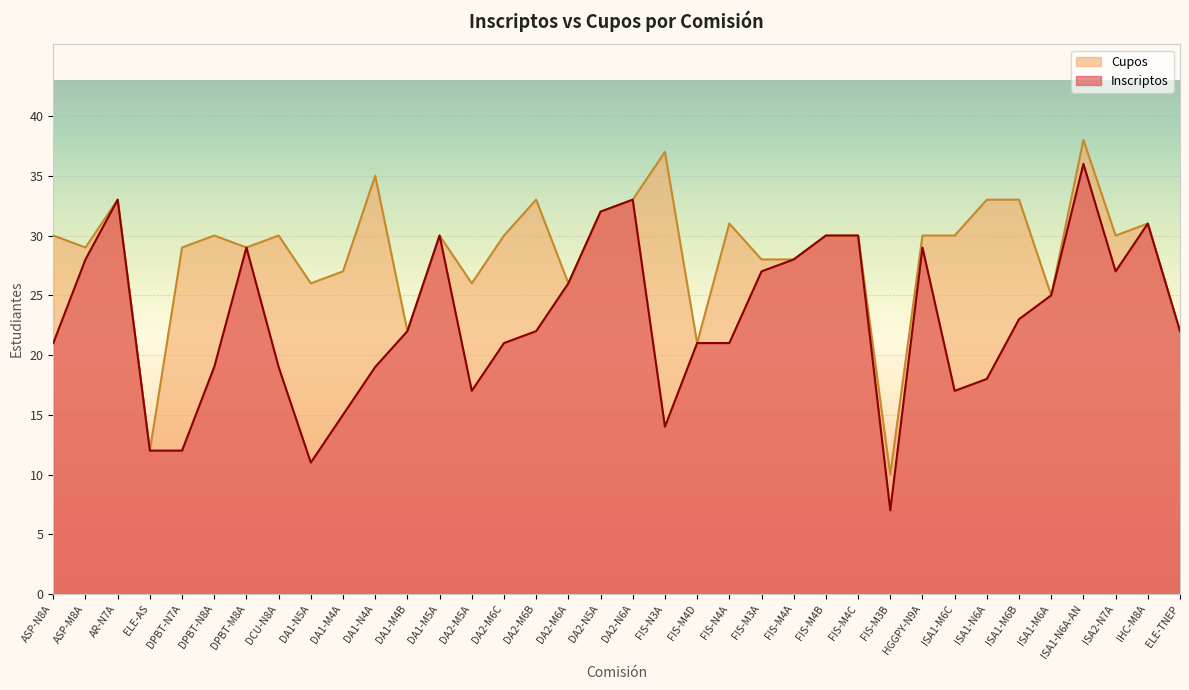

How many lines are shown in the chart?

2